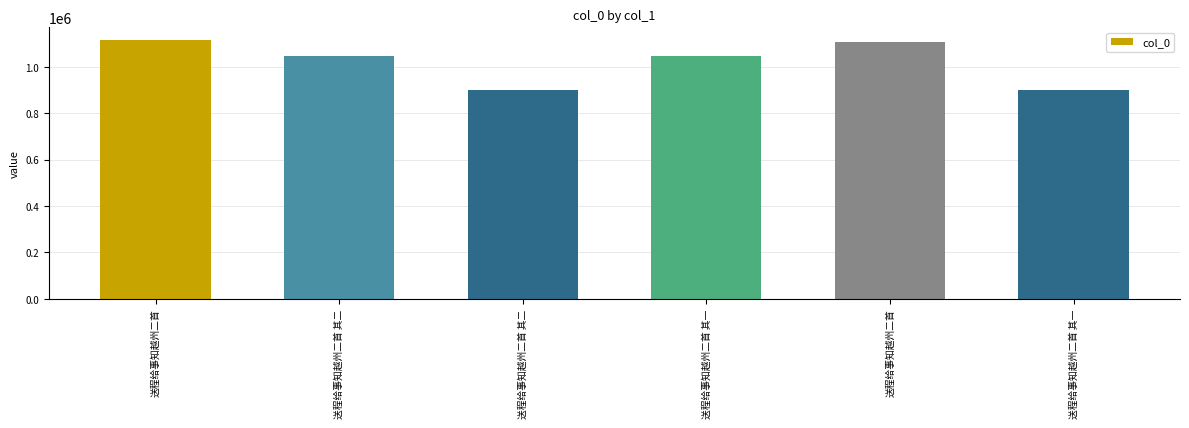

Are the bars horizontal?

No